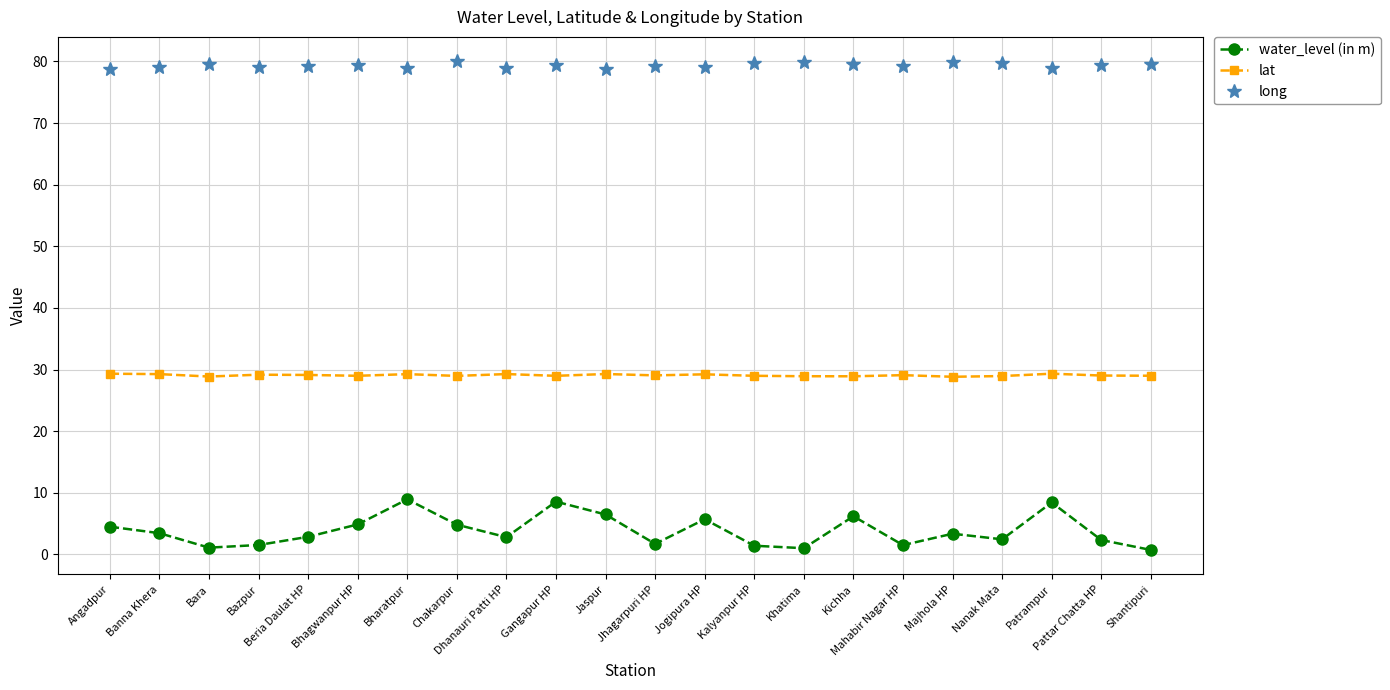

What is the smallest value displayed?

0.7